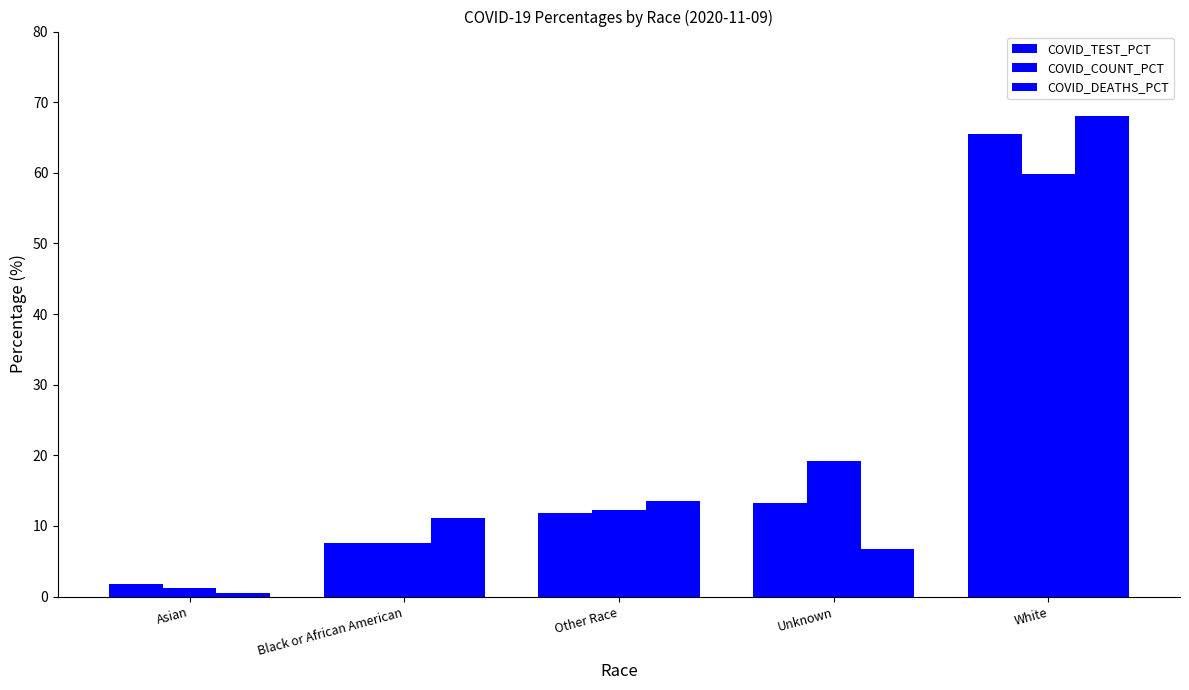

How many bars are there in total?

15